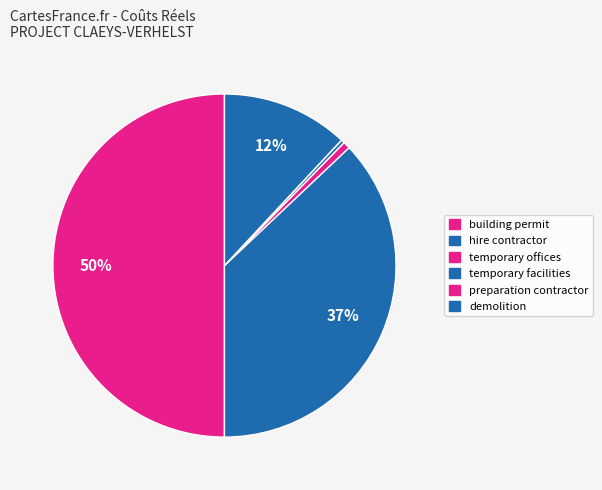

Is it true that hire contractor is 43% of the pie?

False